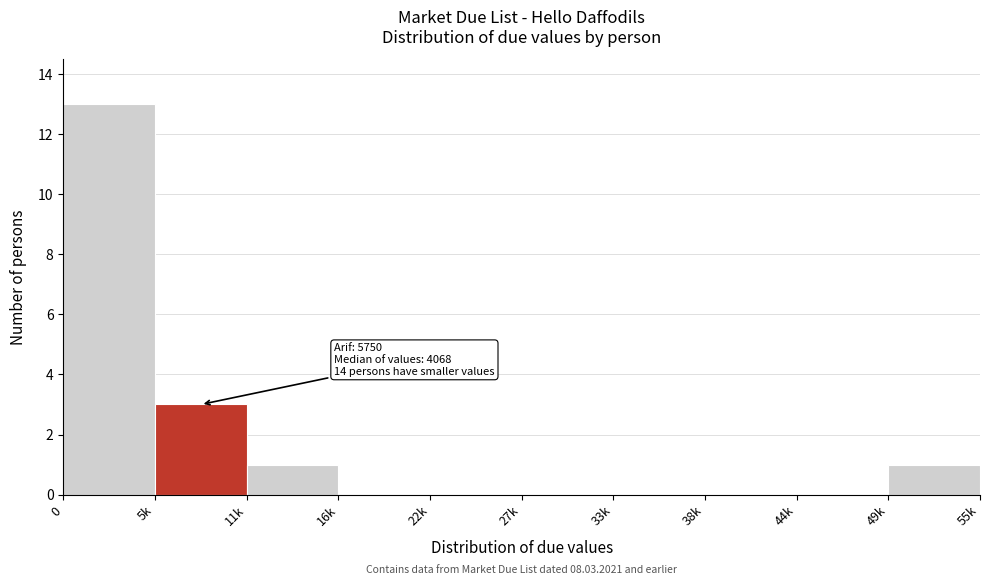

Reading right to left, transcribe all the data shown in this chart.

49k=1	44k=0	38k=0	33k=0	27k=0	22k=0	16k=0	11k=1	5k=3	0=13